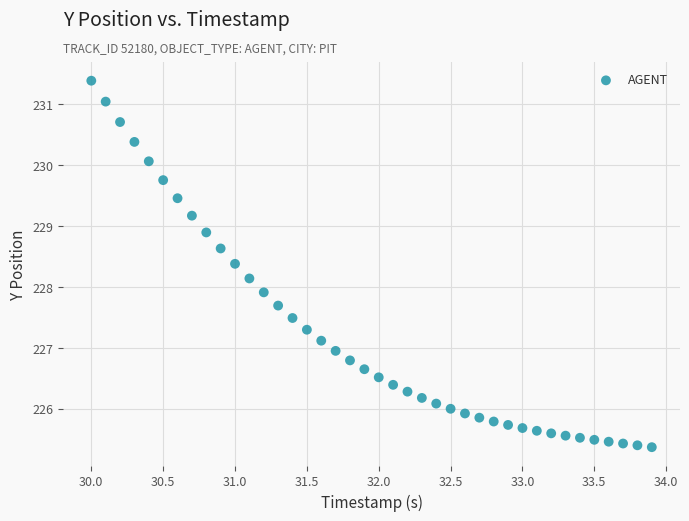

What is the range of X values (max minus min)?

3.9